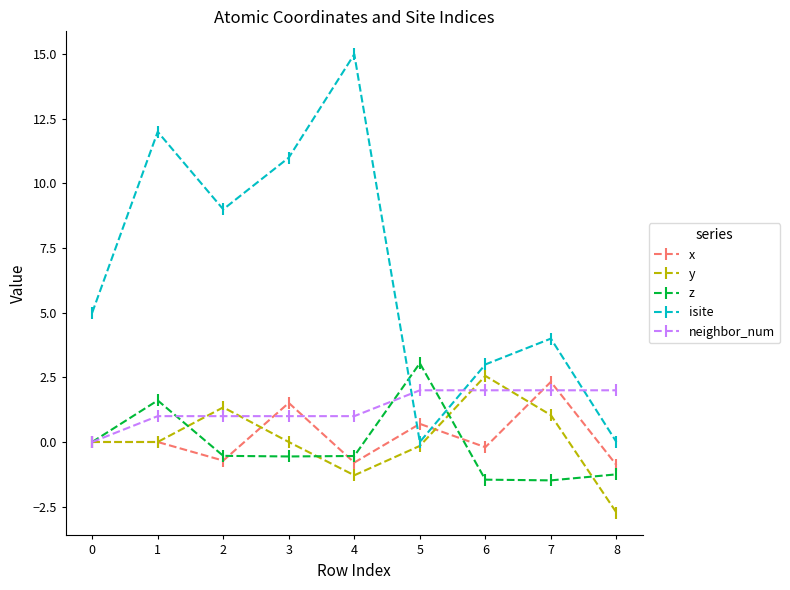

Between which two adjacent categories do neighbor_num and isite first intersect?

4 and 5